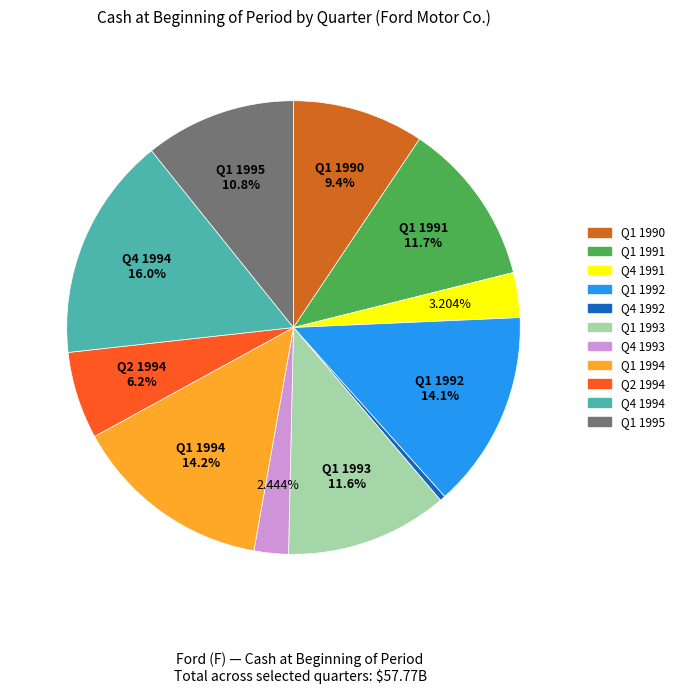

Is there any slice that represents more than half of the pie?

No